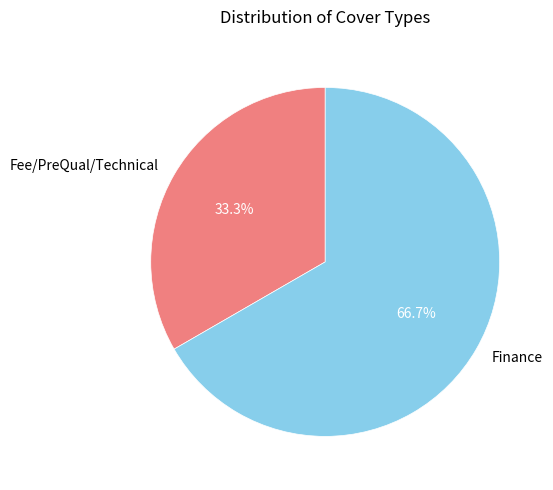

Is it true that Finance is 79% of the pie?

False